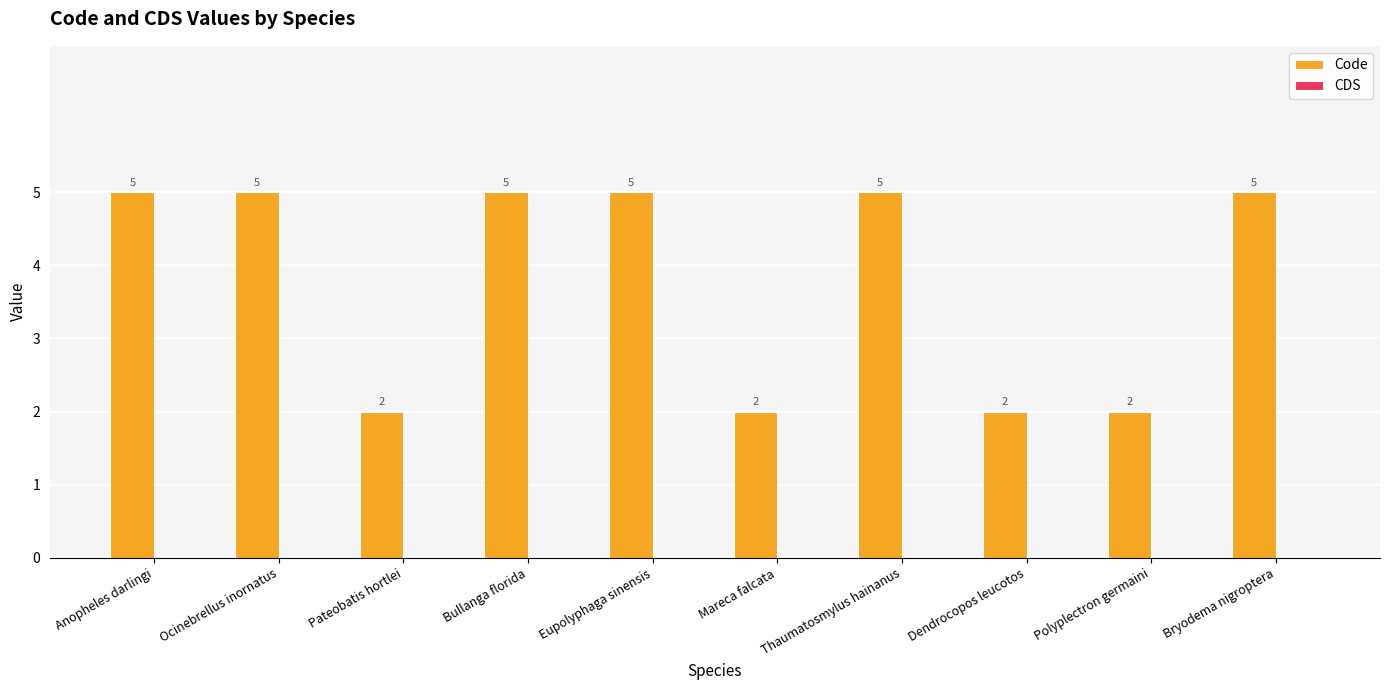

What is the difference between the second highest and minimum values?

3